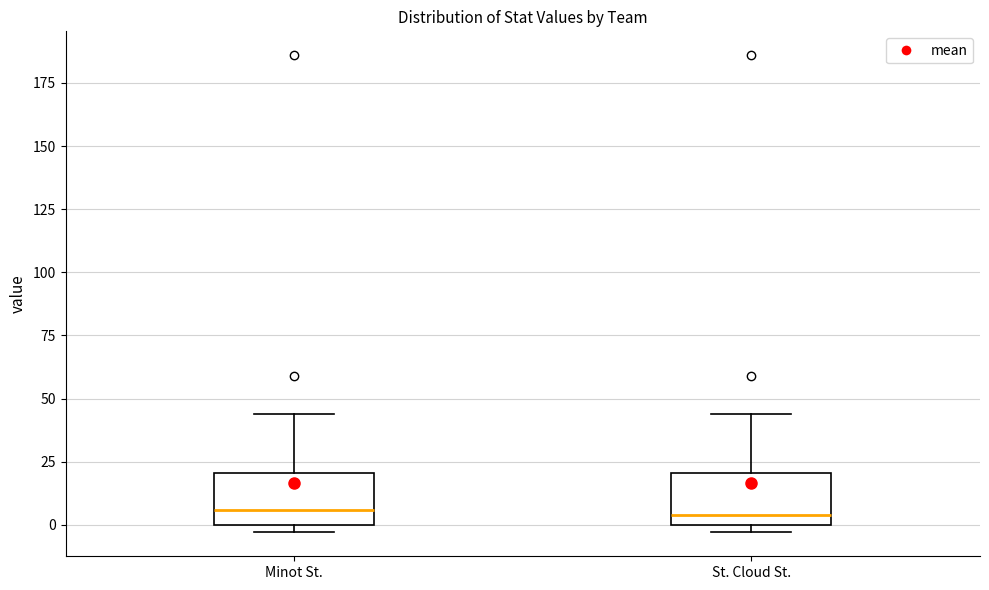

Reading left to right, transcribe this box plot: for each box, give where its median line is, the range the box spans, and where its two whiskers end, as read against the y-axis. The values are not printed on the chart, so give them approximately, as read against the axis.

Minot St.: median 5, box 0 to 20, whiskers -5 to 45
St. Cloud St.: median 5, box 0 to 20, whiskers -5 to 45